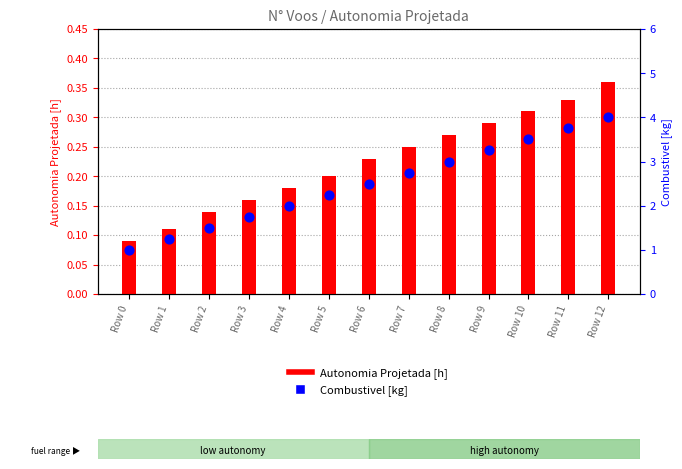

What is the total value across all series at Row 8?

3.3